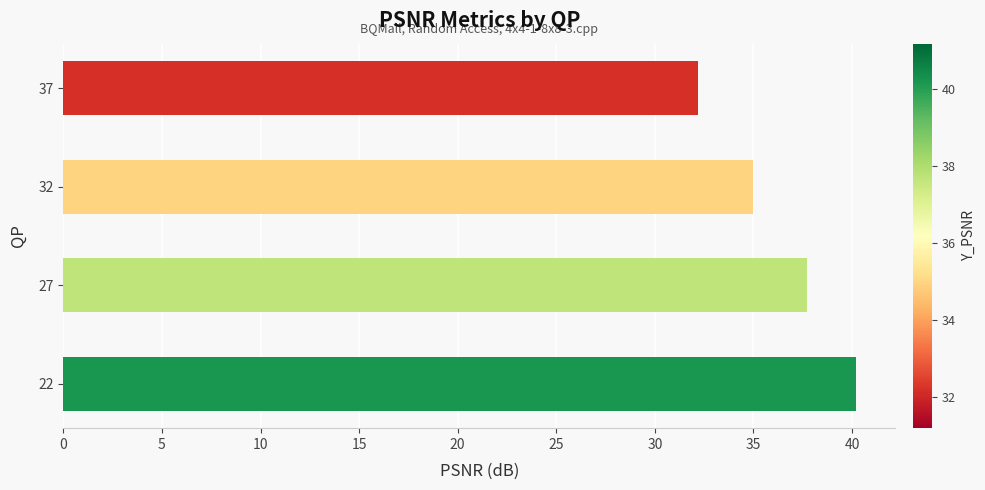

Reading top to bottom, transcribe all the data shown in this chart.

32.2	35.0	37.7	40.2